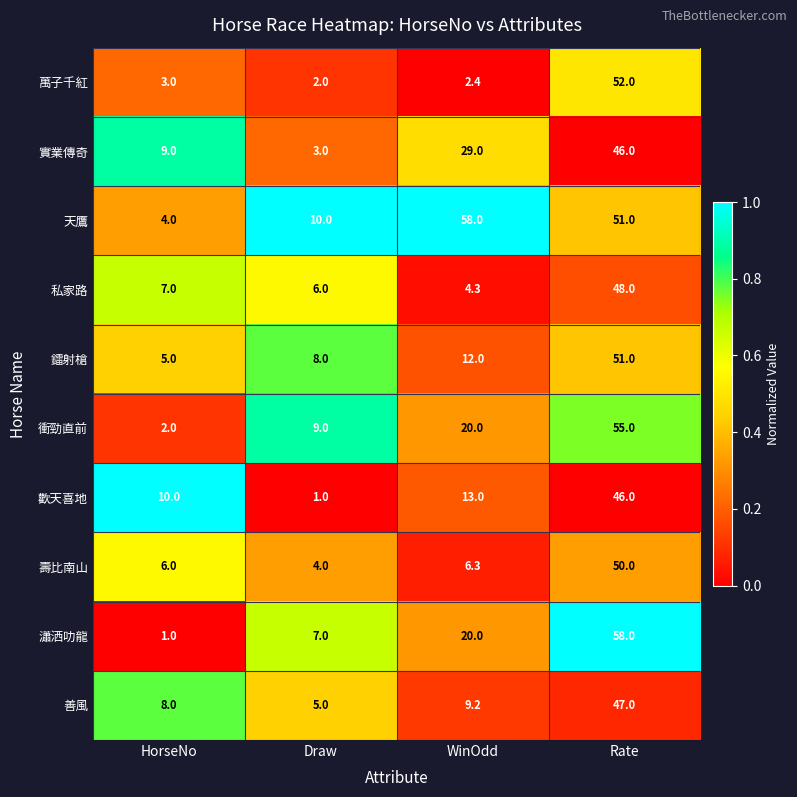

Which series has the largest total across all categories?

天鷹